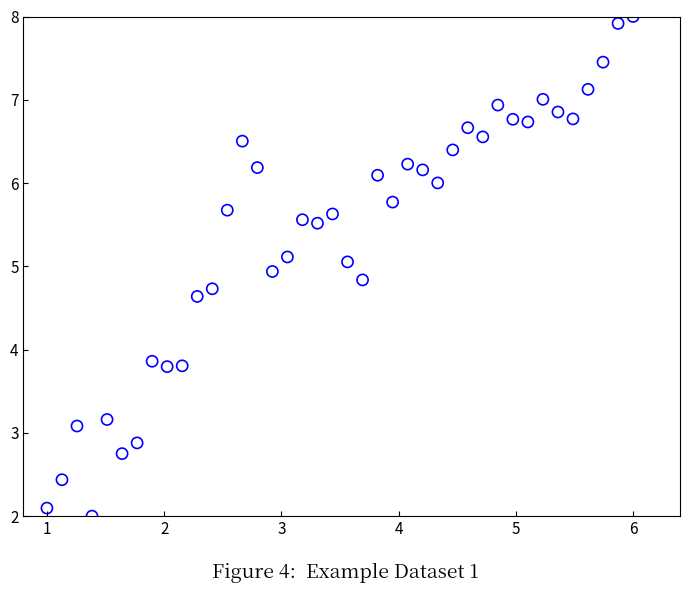

What is the range of Y values (max minus min)?

6.0